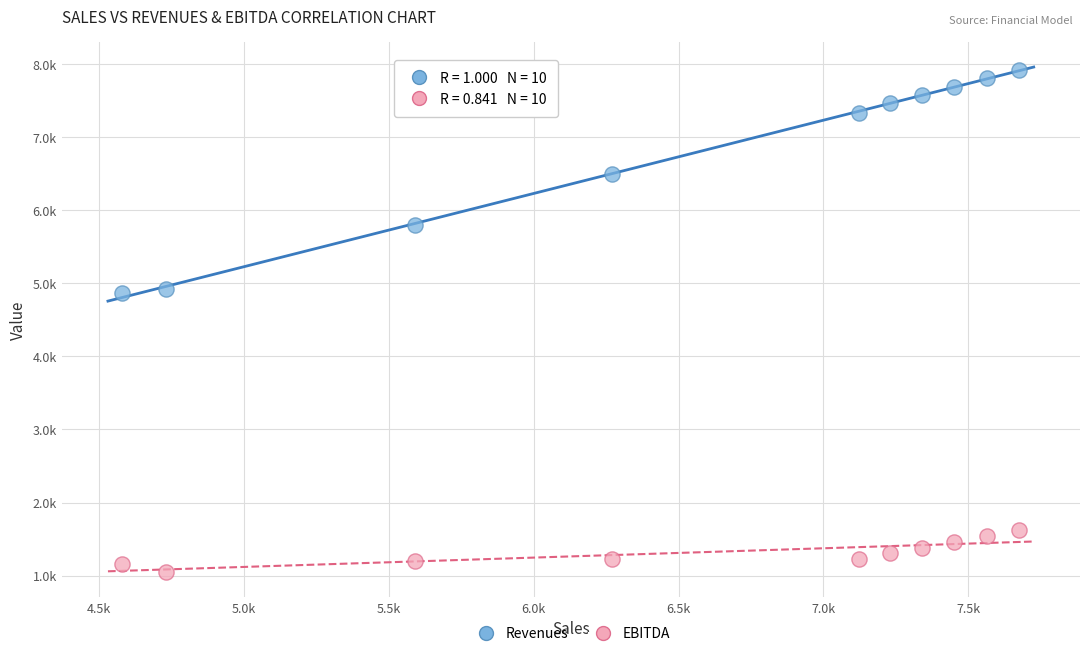

What are all the series names shown in the legend?

Revenues, EBITDA